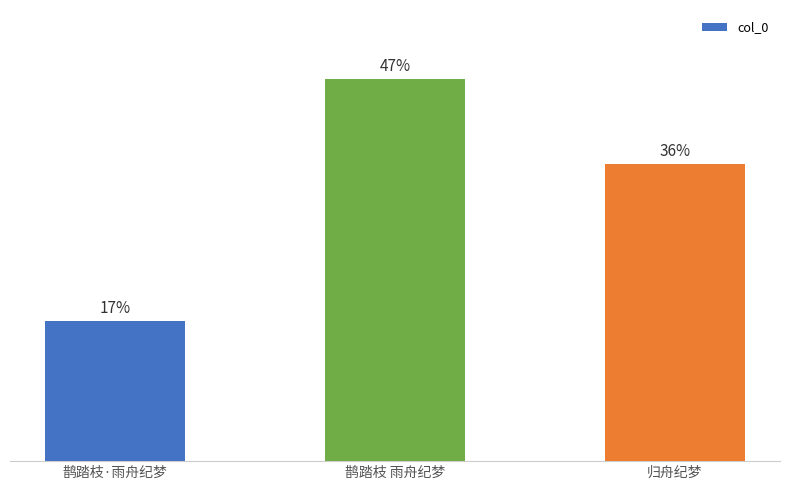

Are the bars horizontal?

No